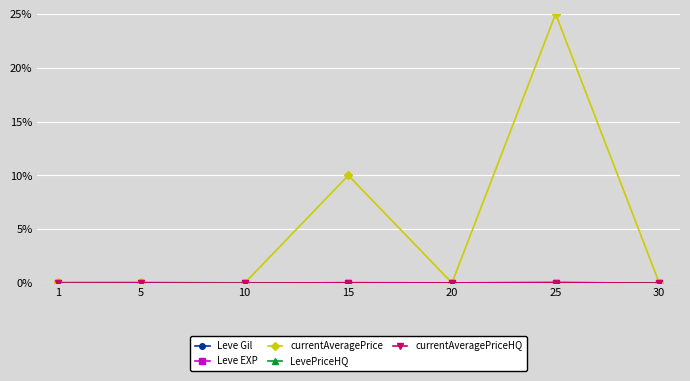

What is the average value of the currentAveragePrice series?

5.0